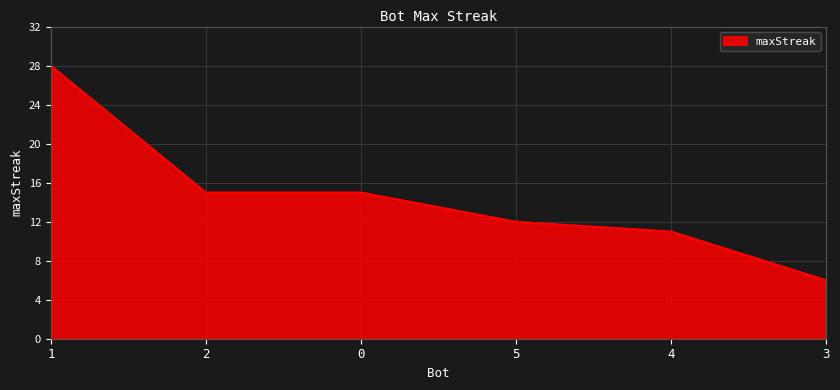

Is it true that the value at 2 is 15?

True